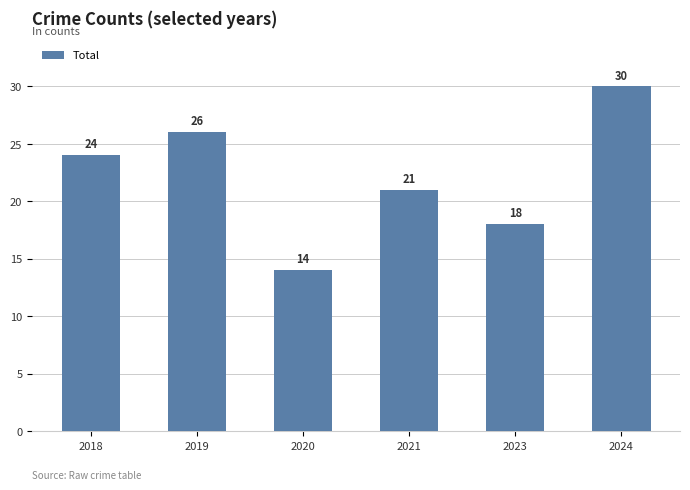

What is the change in value from 2021 to 2023?

-3